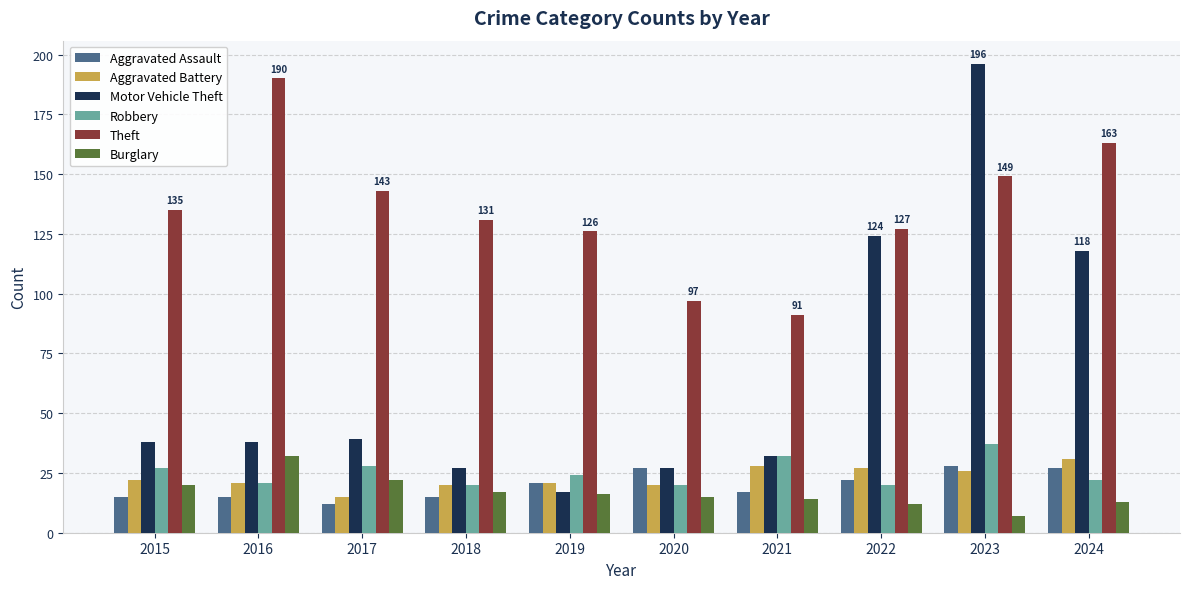

At which category is the sum across all series the highest?

2023